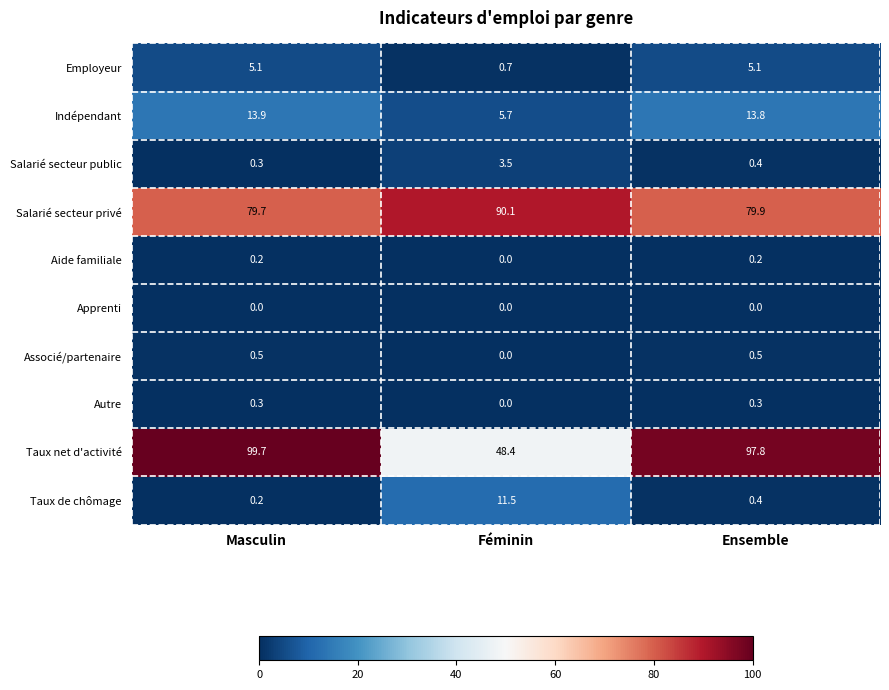

What is the total value across all series at Masculin?

199.9